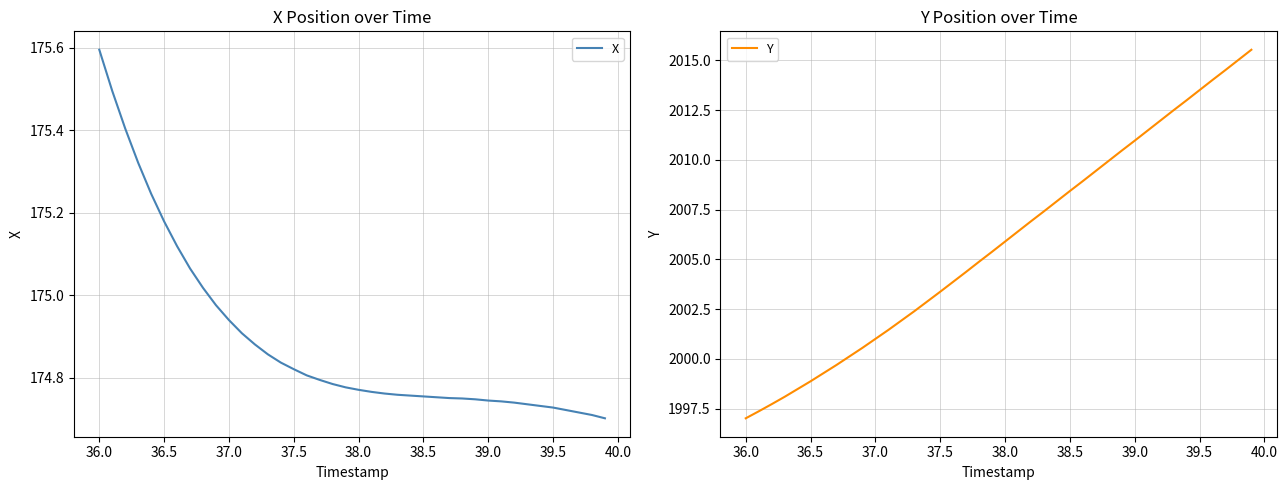

Which category has the highest value in the X series?

36.0